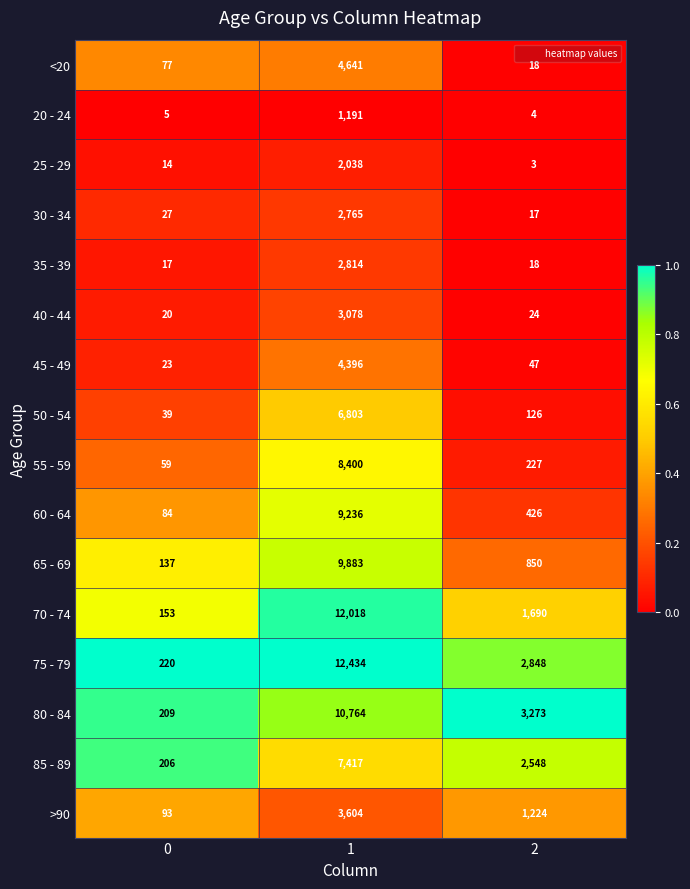

What is the maximum value for 25 - 29?

2038